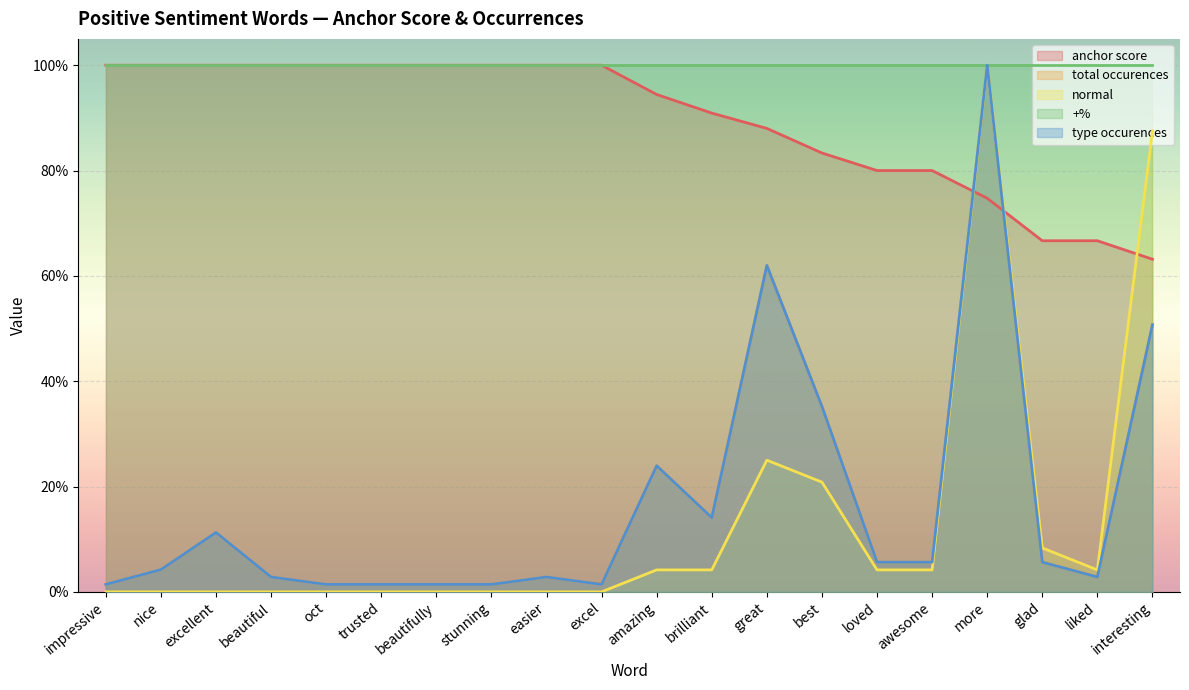

What is the average value of the normal series?

0.1